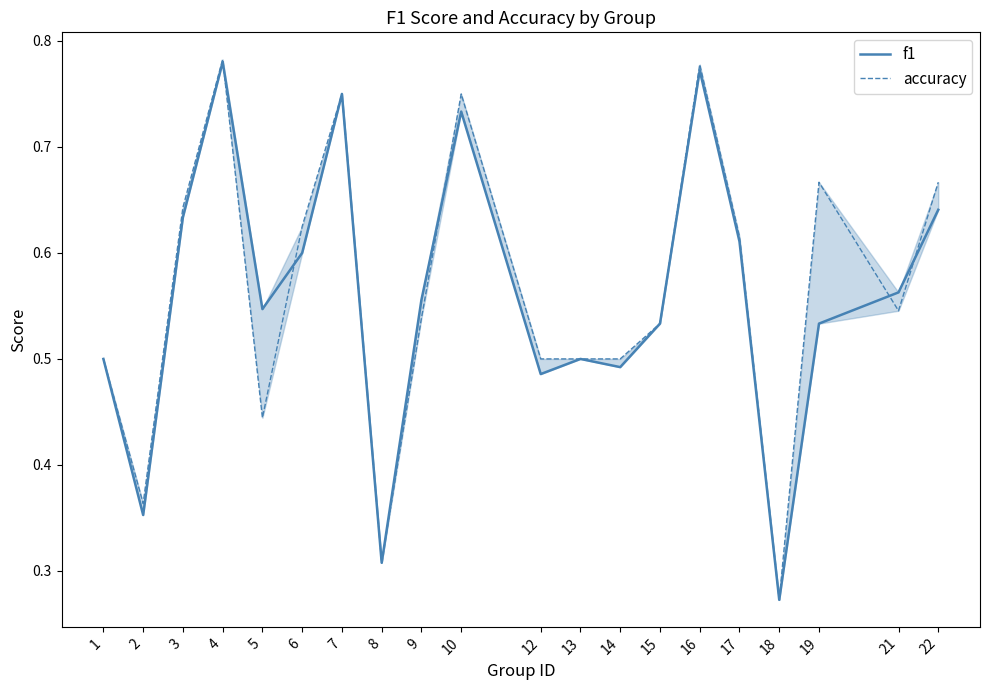

What is the total value across all series at 19?

1.2